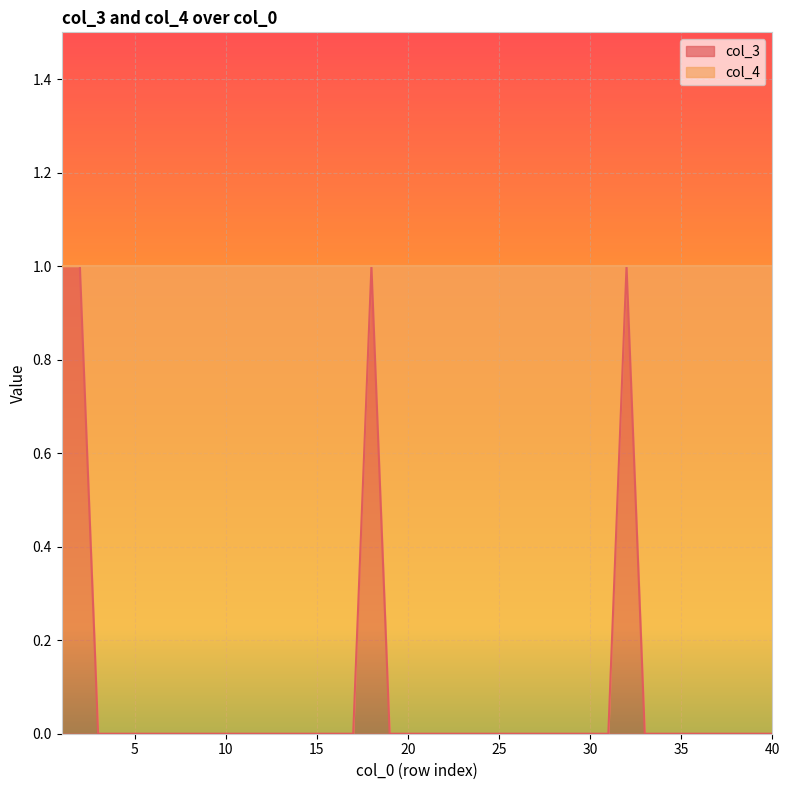

Reading left to right, what are all the values shown in this chart?

1	1	0	0	0	0	0	0	0	0	0	0	0	0	0	0	0	1	0	0	0	0	0	0	0	0	0	0	0	0	0	1	0	0	0	0	0	0	0	0